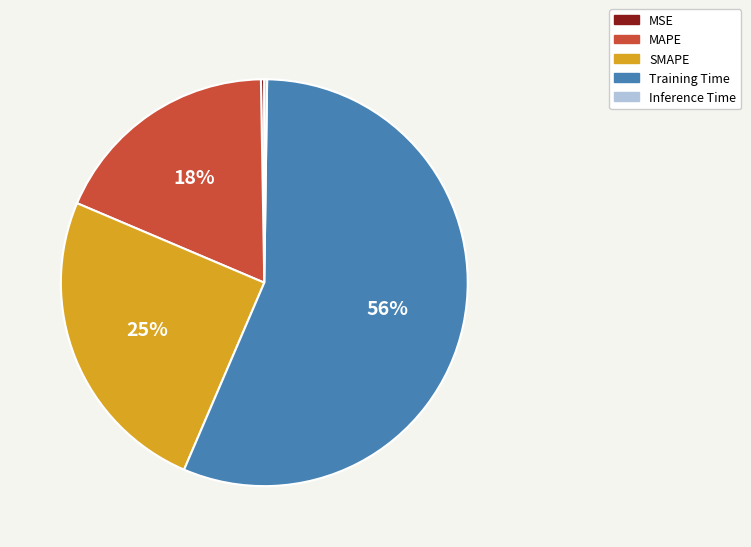

To the nearest percent, what is the average slice percentage?

20%